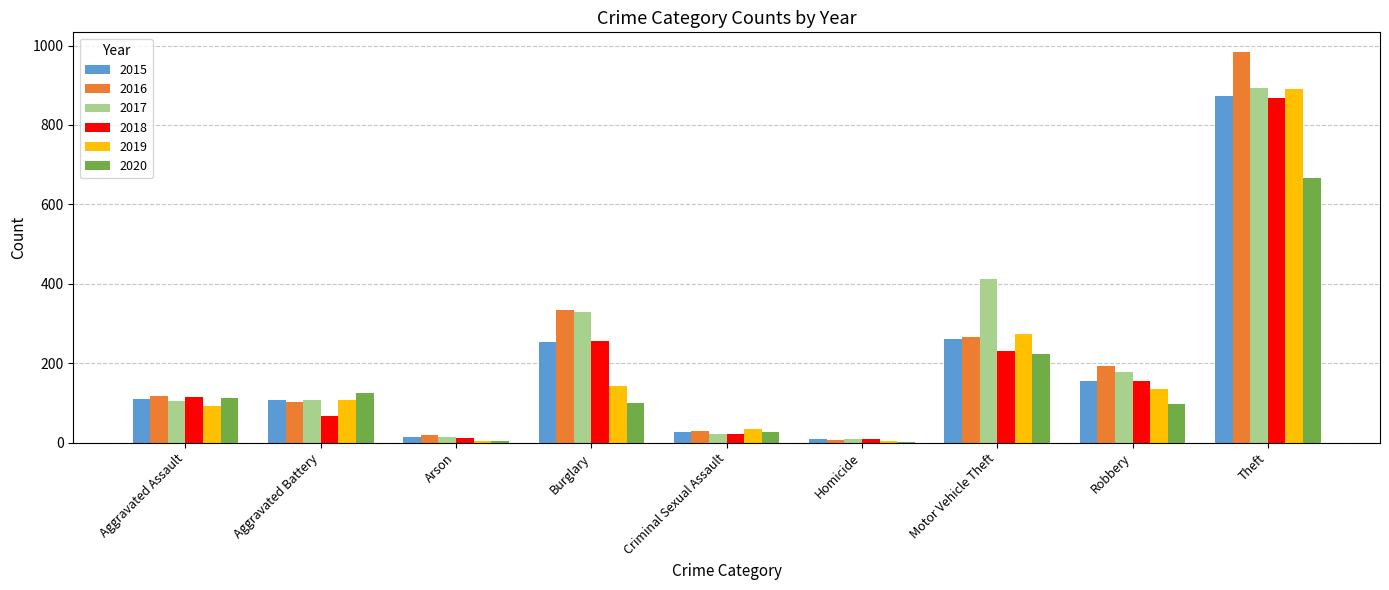

What is the sum of all 2016 values?

2053